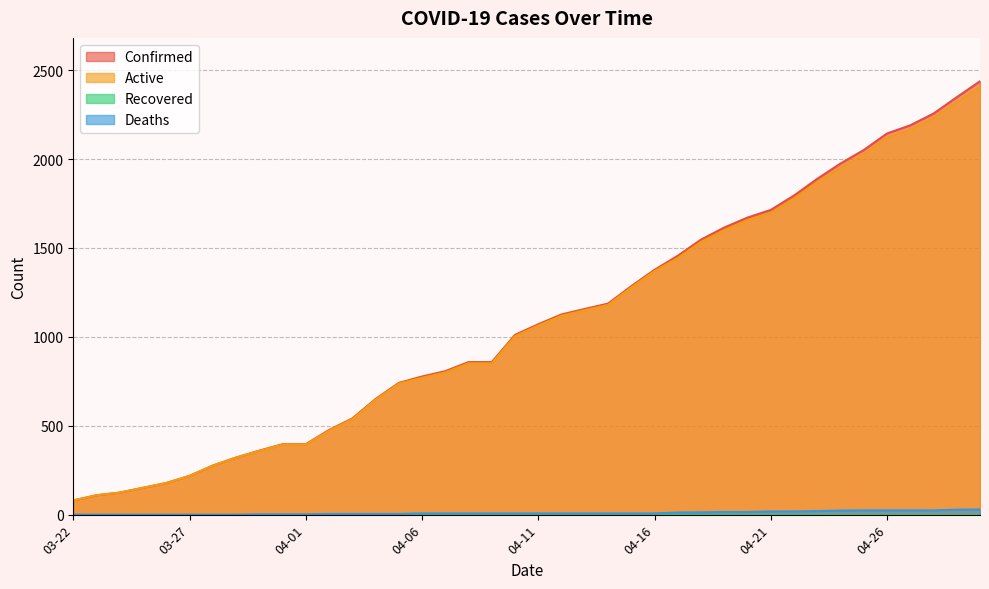

Reading left to right, transcribe all the data shown in this chart.

Confirmed: 80	109	124	151	178	218	276	321	360	396	396	476	541	650	741	777	807	858	858	1011	1071	1126	1157	1187	1285	1377	1456	1547	1615	1671	1714	1795	1889	1975	2051	2144	2190	2256	2348	2438
Active: 80	109	124	151	178	218	276	321	358	394	394	472	537	646	737	770	800	851	851	1004	1064	1119	1150	1180	1278	1370	1444	1534	1600	1656	1696	1777	1869	1952	2027	2120	2166	2232	2320	2409
Deaths: 0	0	0	0	0	0	0	0	2	2	2	4	4	4	4	7	7	7	7	7	7	7	7	7	7	7	12	13	15	15	18	18	20	23	24	24	24	24	28	29